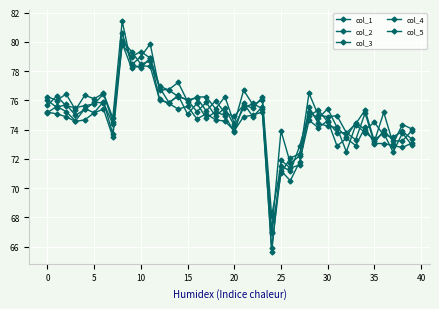

What is the value of the col_1 point at the 30th from the left?

75.0